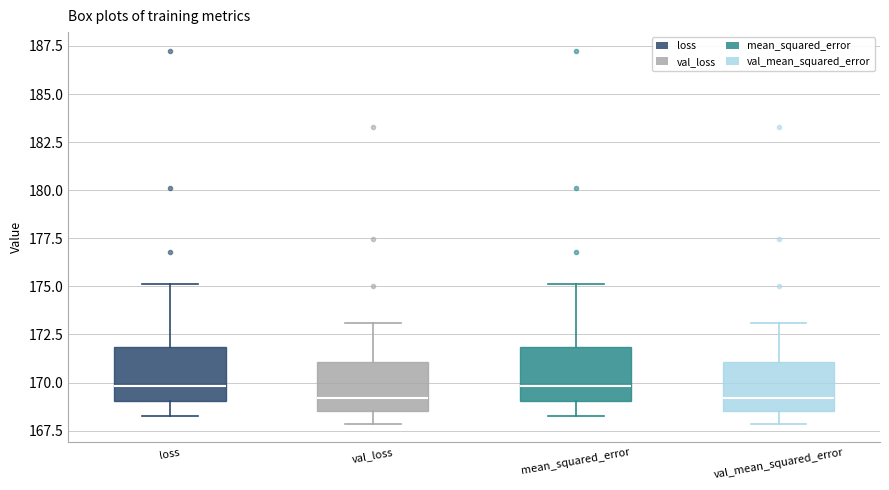

Reading left to right, read every box against the y-axis: the position of its median line, the range the box covers, and the ends of its whiskers. The values are not printed on the chart, so give them approximately, as read against the axis.

loss: median 170.0, box 169.0 to 172.0, whiskers 168.5 to 175.0
val_loss: median 169.0, box 168.5 to 171.0, whiskers 168.0 to 173.0
mean_squared_error: median 170.0, box 169.0 to 172.0, whiskers 168.5 to 175.0
val_mean_squared_error: median 169.0, box 168.5 to 171.0, whiskers 168.0 to 173.0